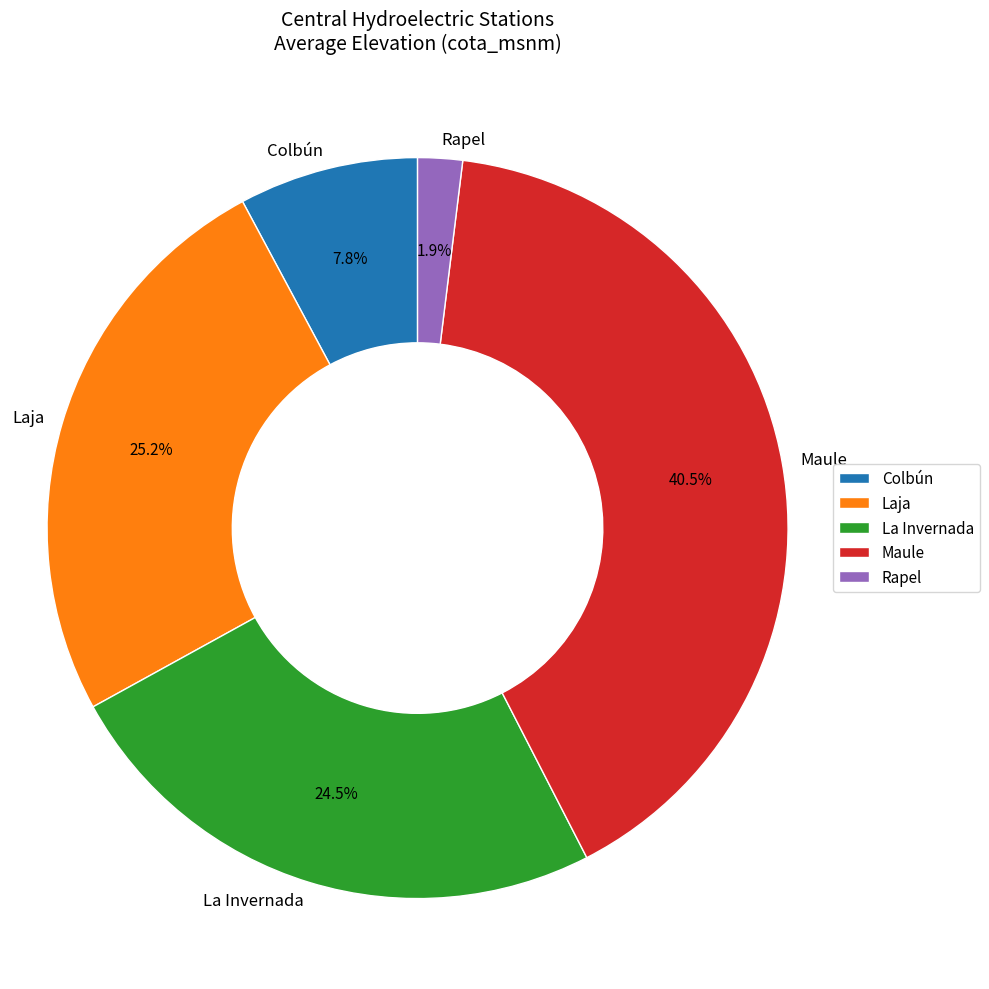

Count the number of slices in the pie.

5